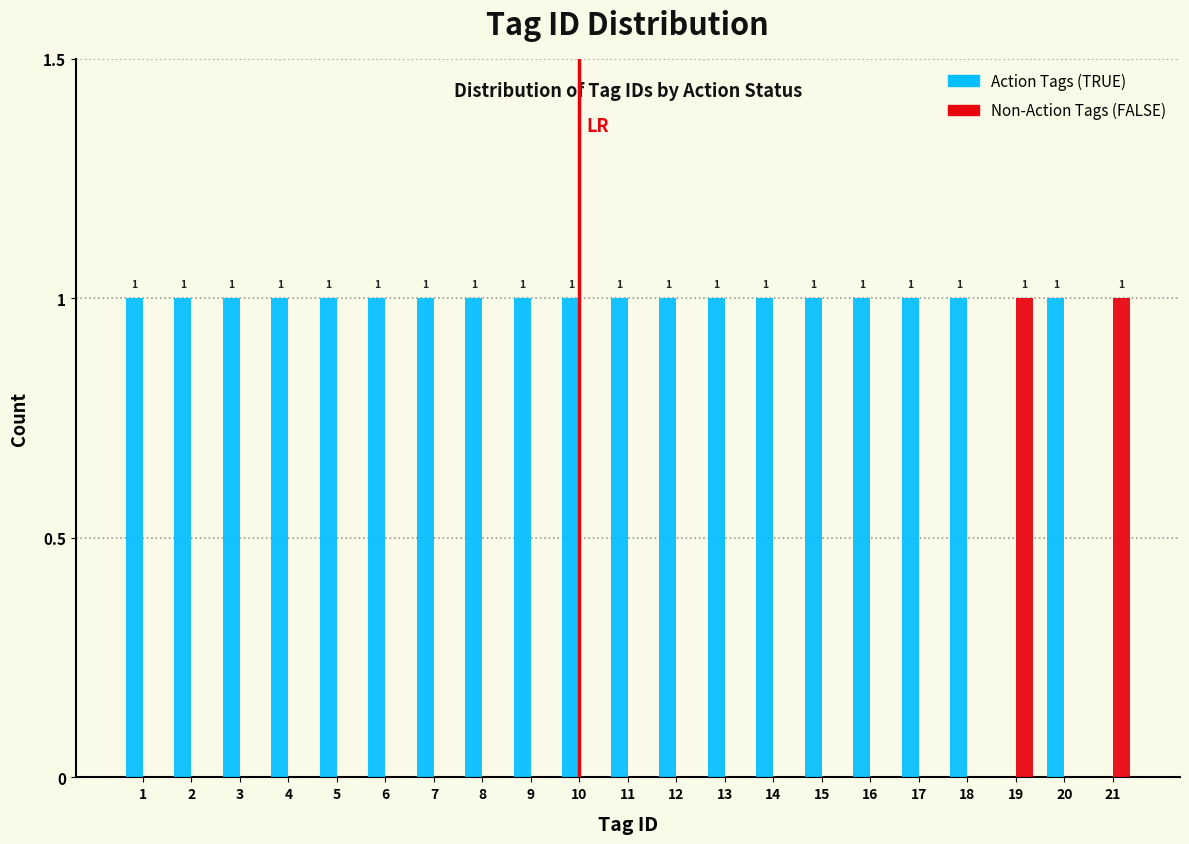

Reading left to right, transcribe all the data shown in this chart.

Action Tags: 1=1	2=1	3=1	4=1	5=1	6=1	7=1	8=1	9=1	10=1	11=1	12=1	13=1	14=1	15=1	16=1	17=1	18=1	19=0	20=1	21=0
Non-Action Tags: 1=0	2=0	3=0	4=0	5=0	6=0	7=0	8=0	9=0	10=0	11=0	12=0	13=0	14=0	15=0	16=0	17=0	18=0	19=1	20=0	21=1